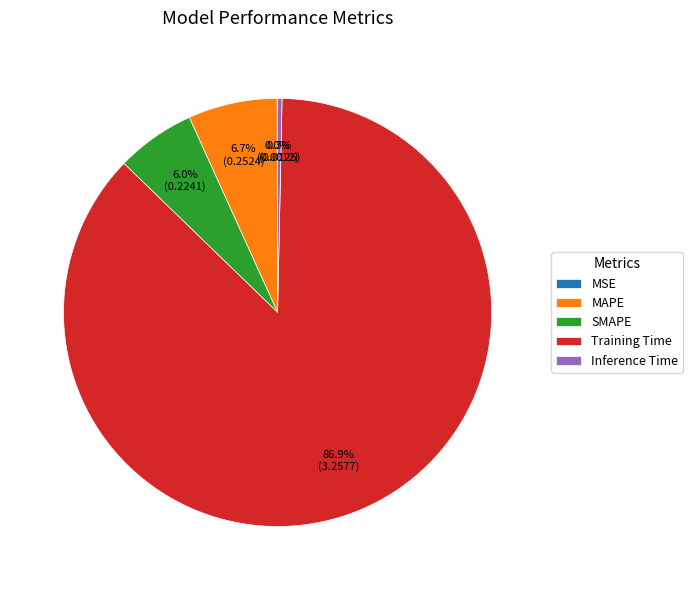

What percentage is NOT represented by Inference Time?

99.7%